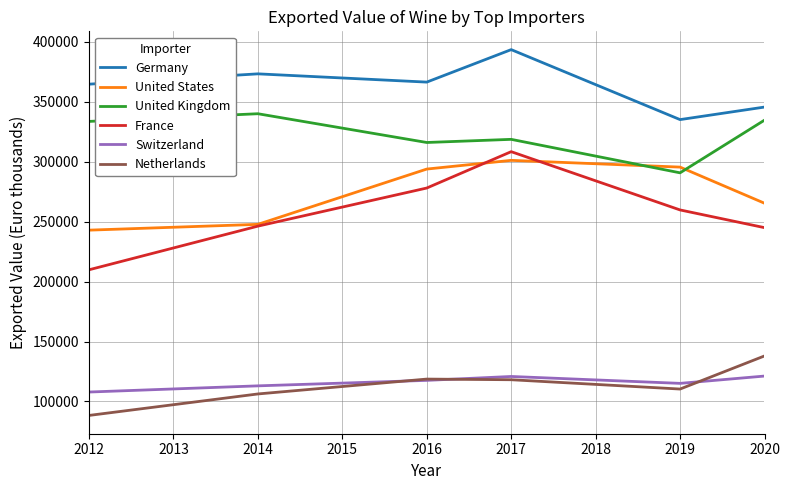

Which series changed the most between 2012 and 2020?

Netherlands